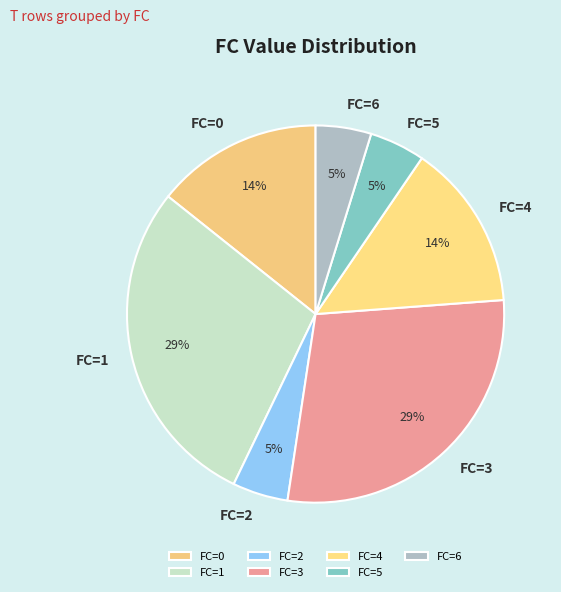

Do FC=1 and FC=5 together represent more than half of the pie?

No